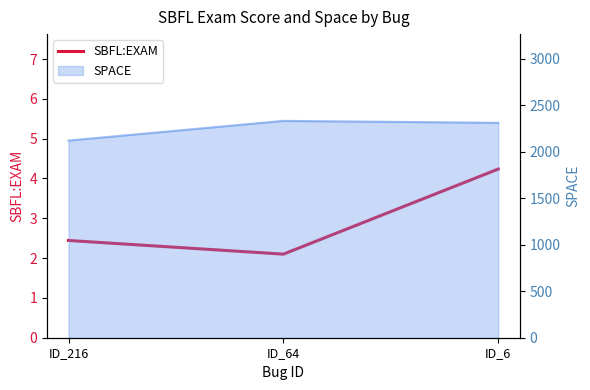

The chart shows a value of 2.1 at ID_64. True or false?

True